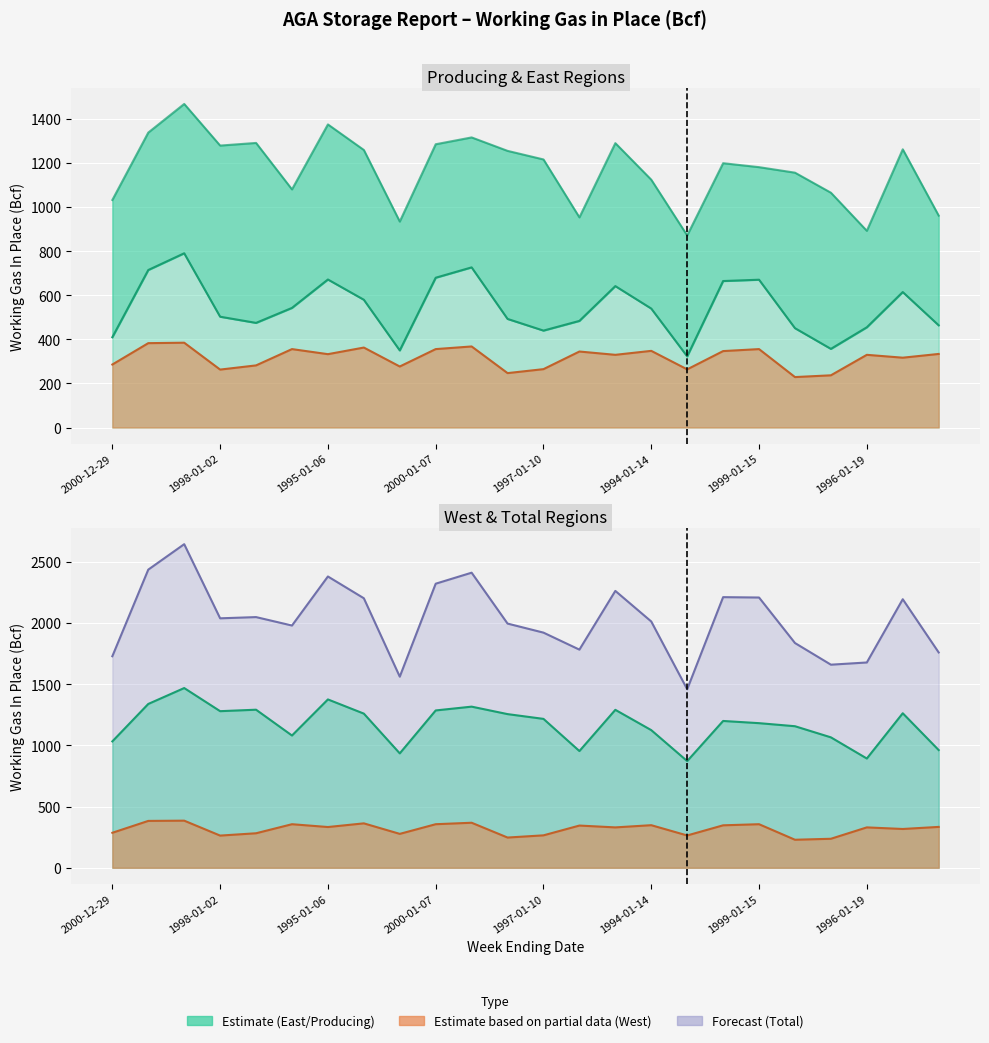

True or false: Producing (line) has more than 0 interior local peaks.

True